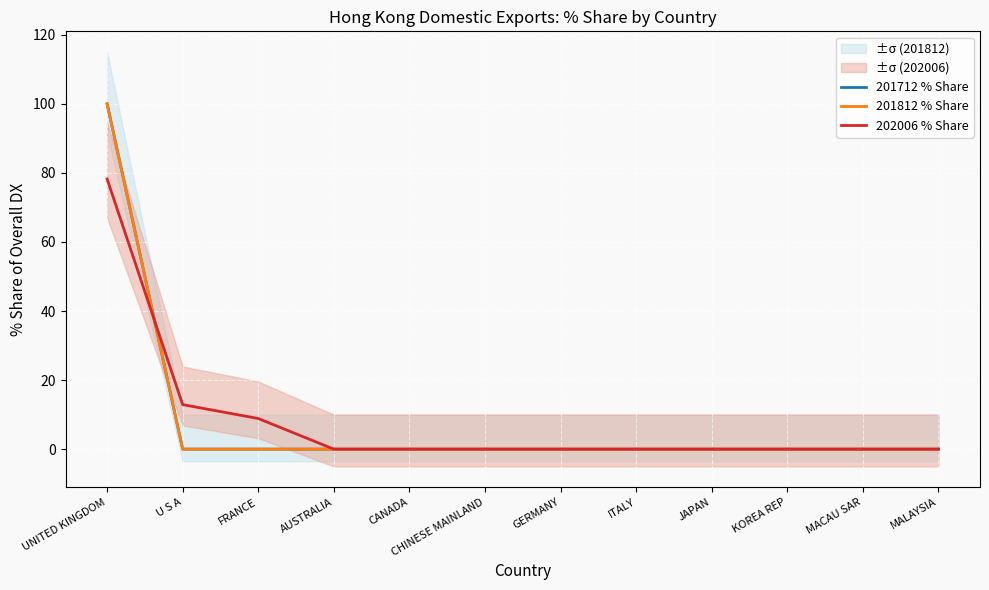

True or false: 202006 % Share and 201812 % Share intersect in this chart.

True